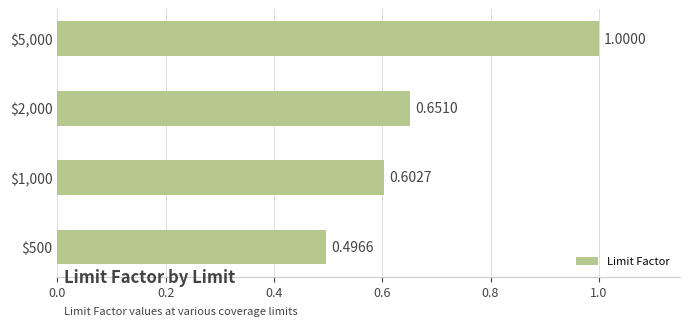

What is the difference between the maximum and second lowest values?

0.4